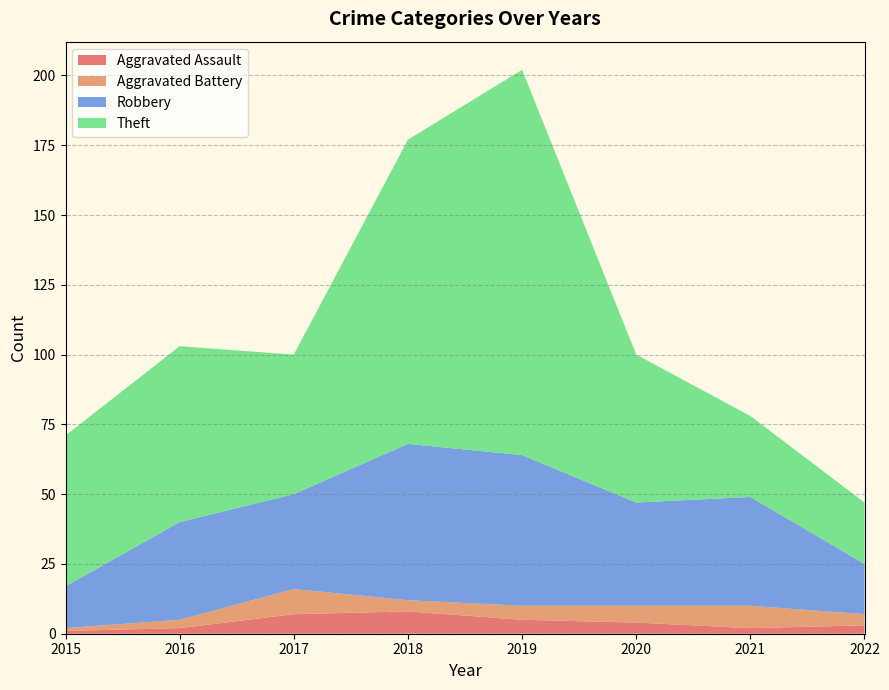

Reading left to right, list all the values displayed in this chart.

Aggravated Assault: 2015=1	2016=2	2017=7	2018=8	2019=5	2020=4	2021=2	2022=3
Aggravated Battery: 2015=1	2016=3	2017=9	2018=4	2019=5	2020=6	2021=8	2022=4
Robbery: 2015=15	2016=35	2017=34	2018=56	2019=54	2020=37	2021=39	2022=18
Theft: 2015=54	2016=63	2017=50	2018=109	2019=138	2020=53	2021=29	2022=22